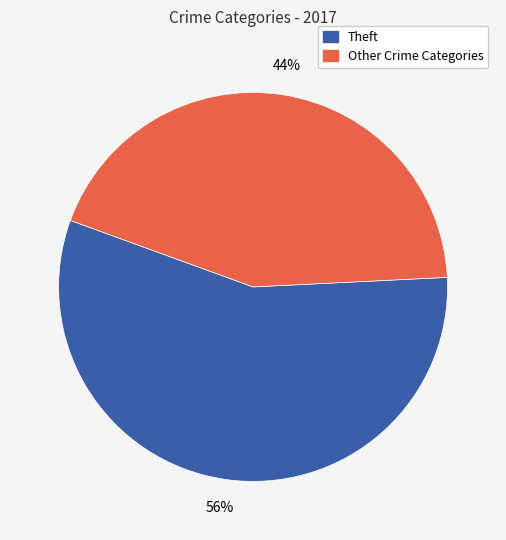

To the nearest percent, what is the average slice percentage?

50%